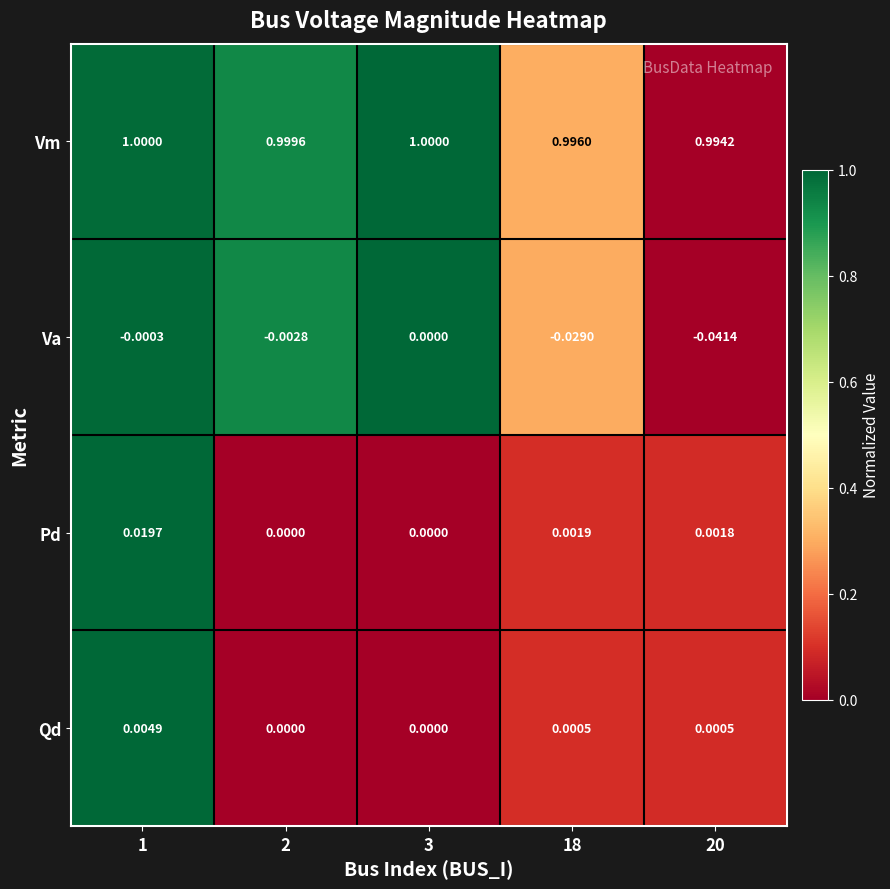

Which series has the largest range (max minus min)?

Va